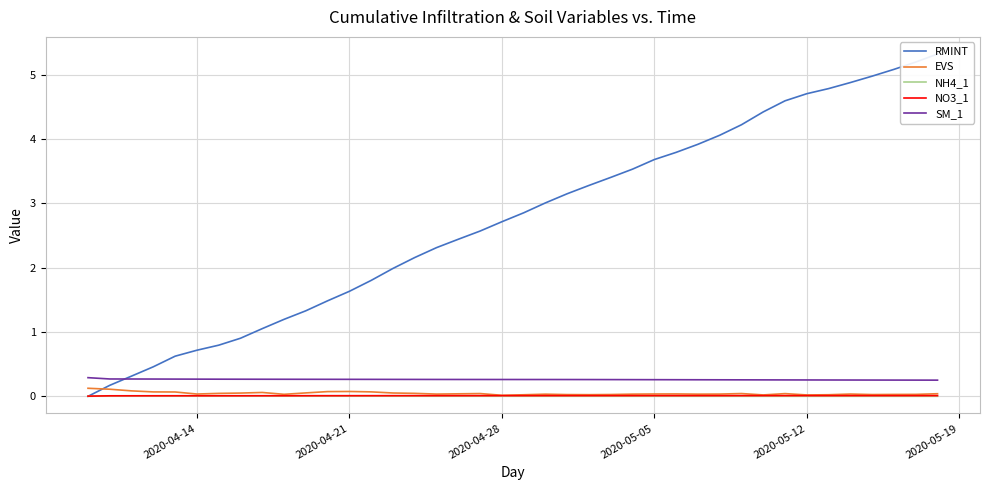

How many categories are shown in the chart?

40